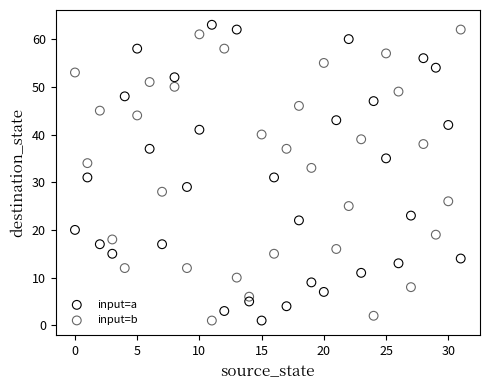

Across all data points, what is the range of Y values (max minus min)?

62